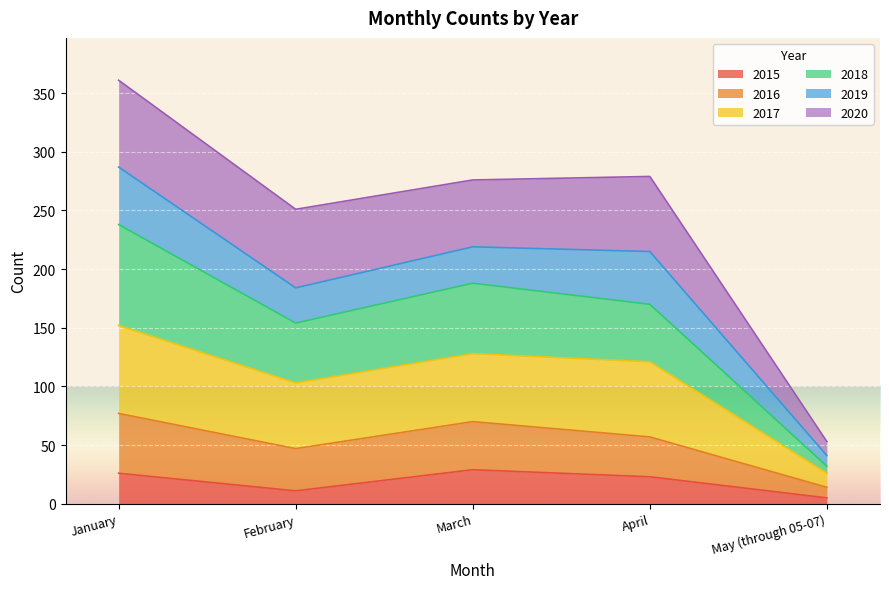

At which category does the chart reach its minimum across all series?

May (through 05-07)